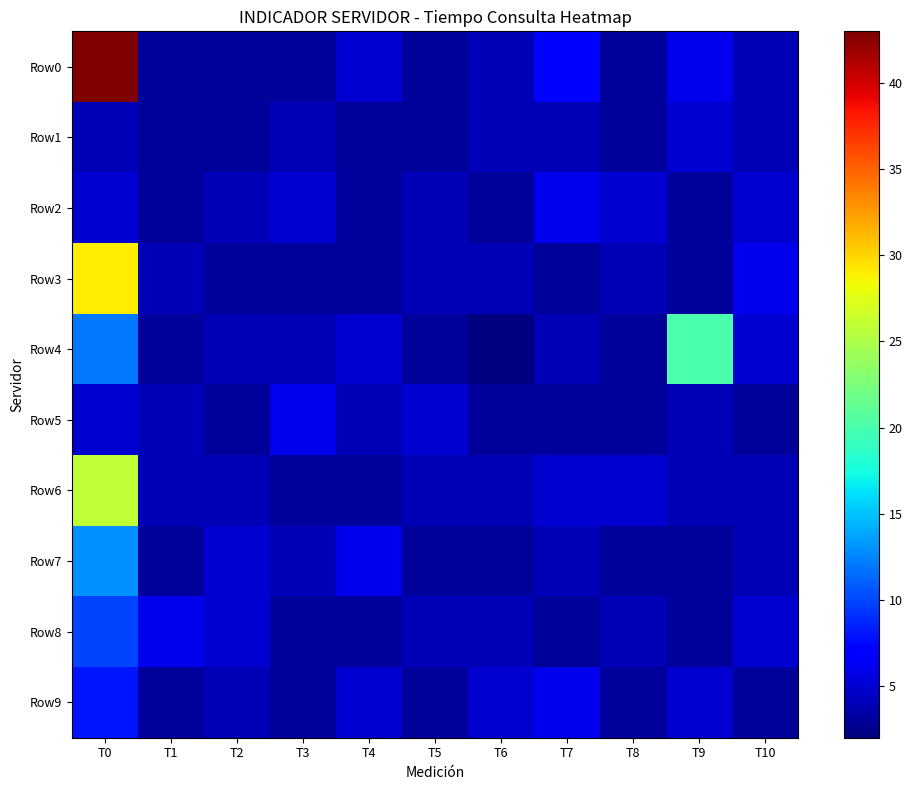

Which series has the largest range (max minus min)?

Row0